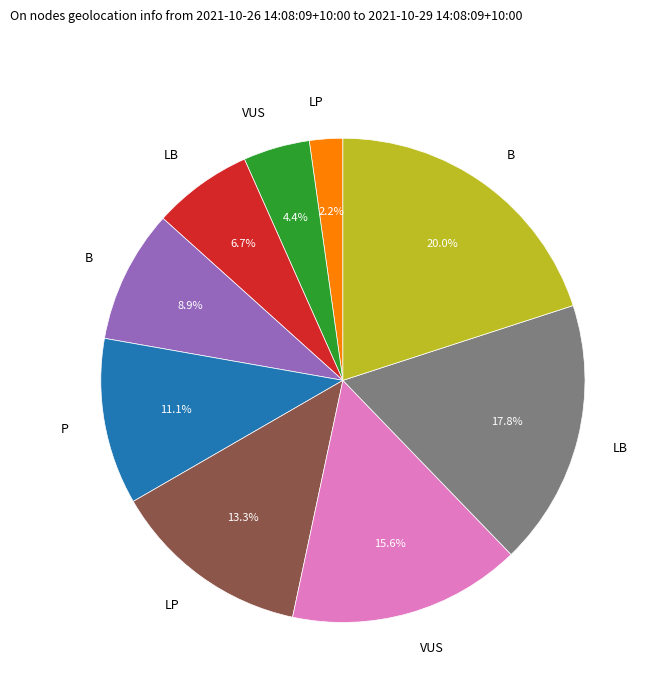

Does any single category account for the majority?

No